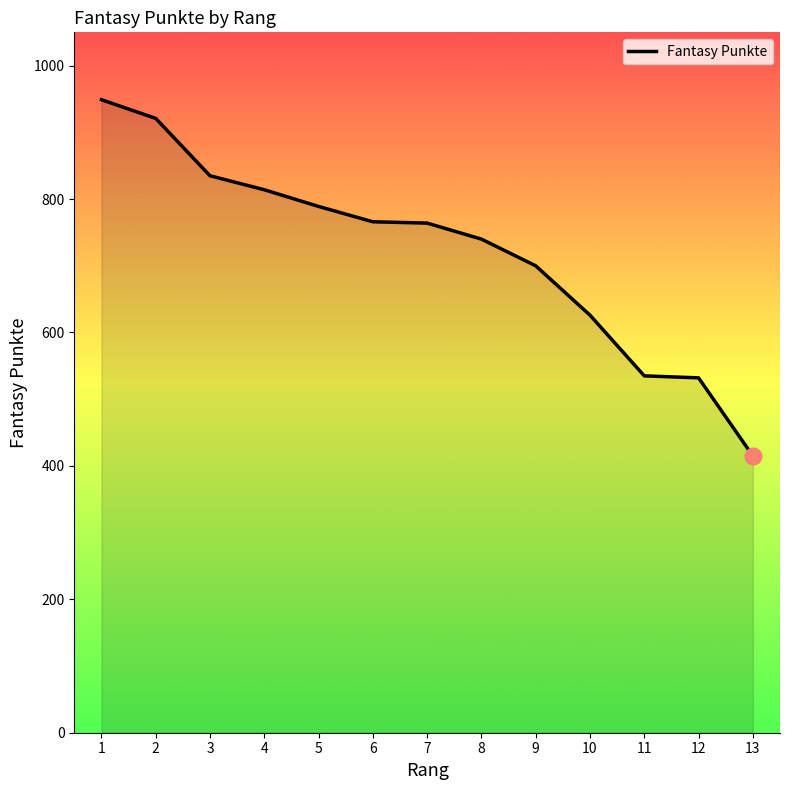

Approximately how many times larger is the value at 1 compared to 10?

1.5